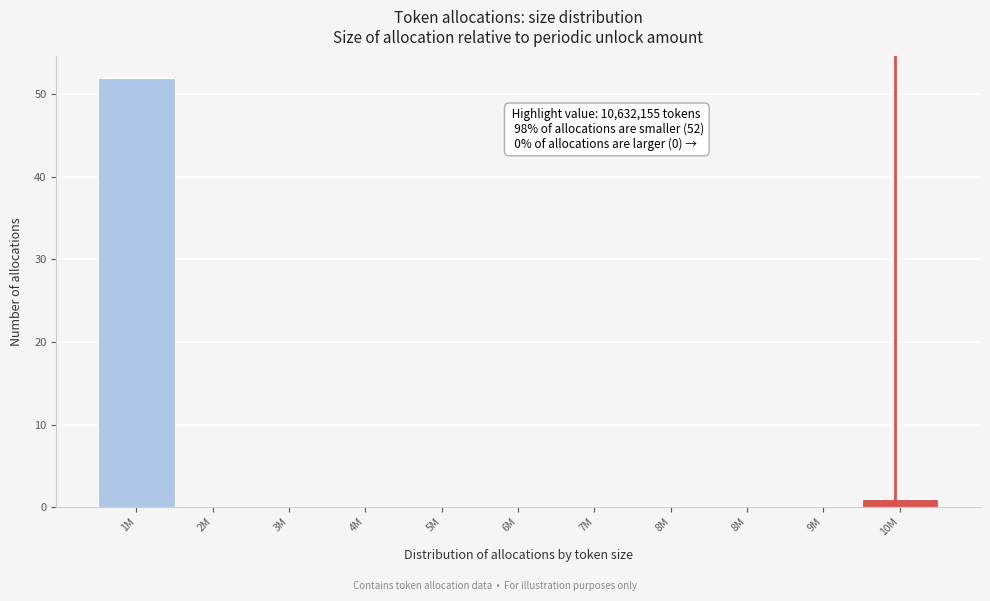

Are the bars horizontal?

No